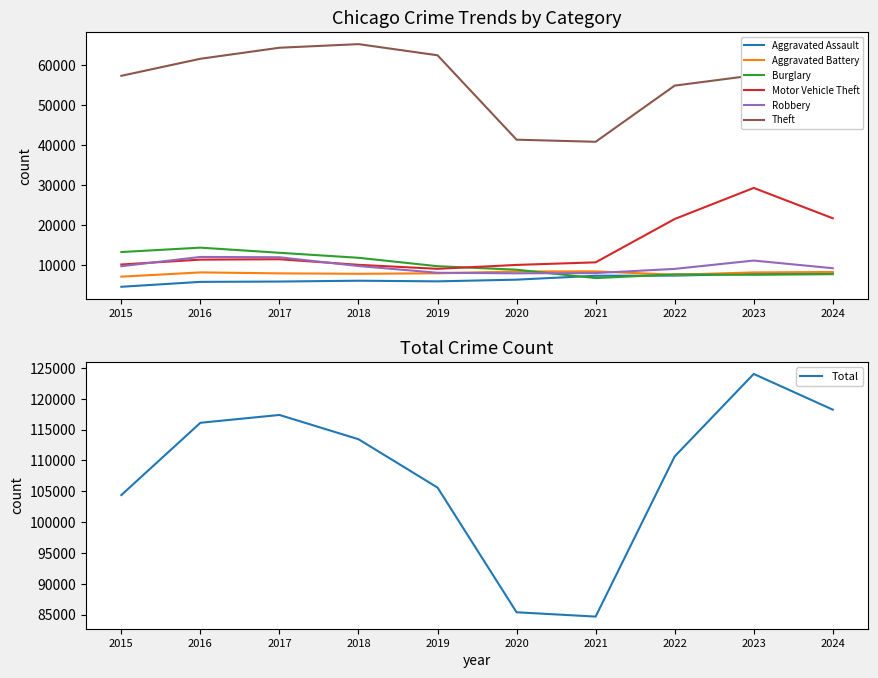

True or false: Aggravated Battery and Theft intersect in this chart.

False